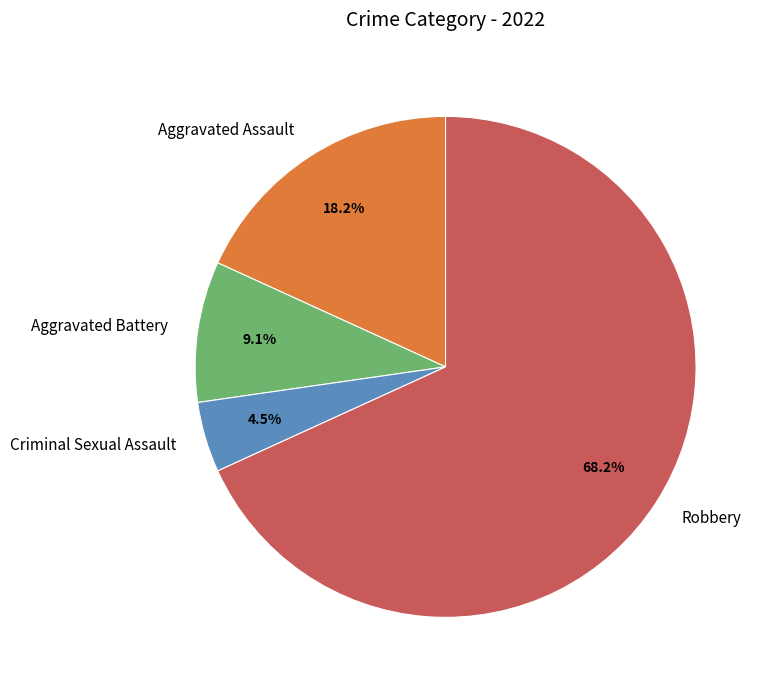

Does Robbery account for over 50% of the chart?

Yes